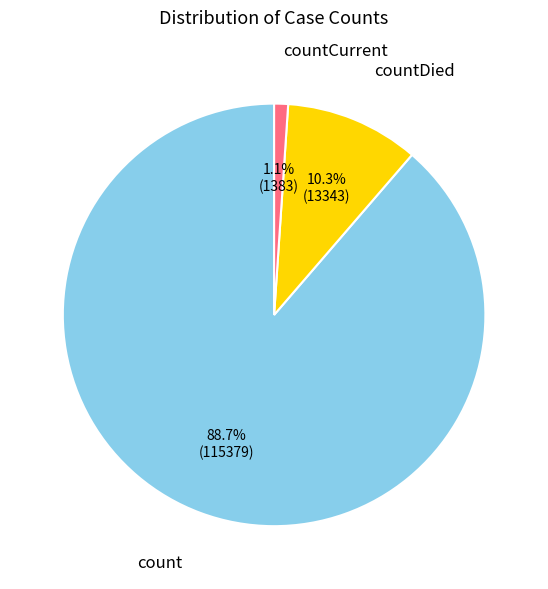

Which category has the biggest portion of the pie?

count